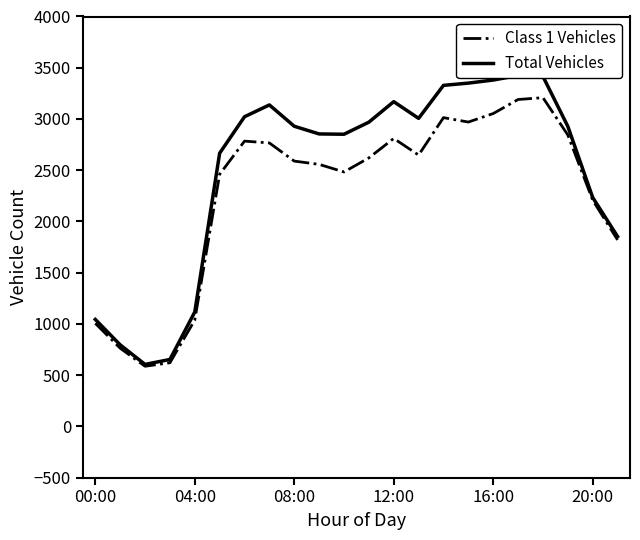

Is it true that Class 1 Vehicles equals 3053 at 16:00?

True